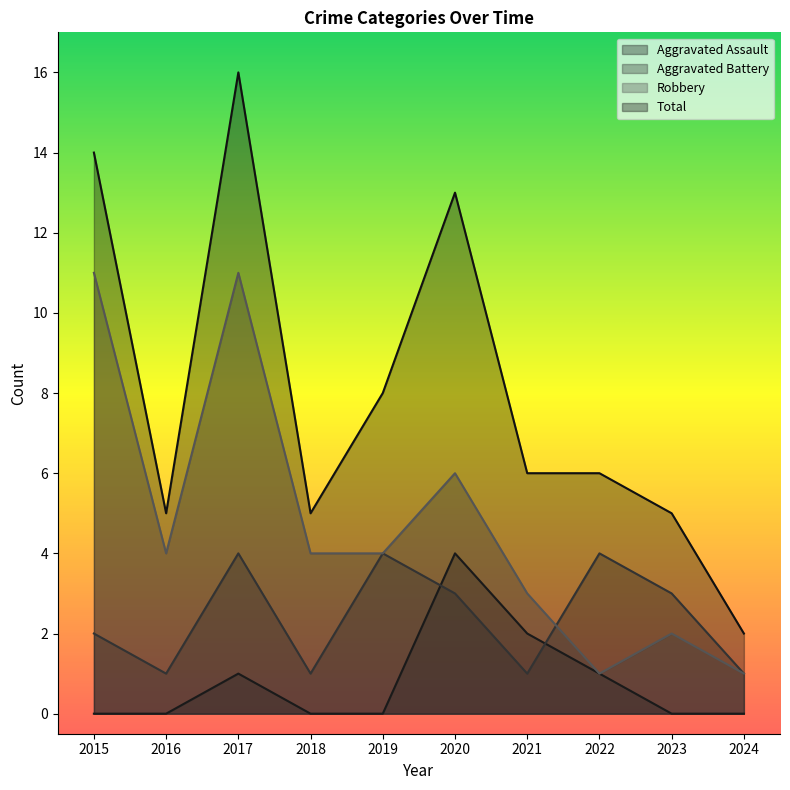

Where is Aggravated Battery nearest to the value 2?

2015